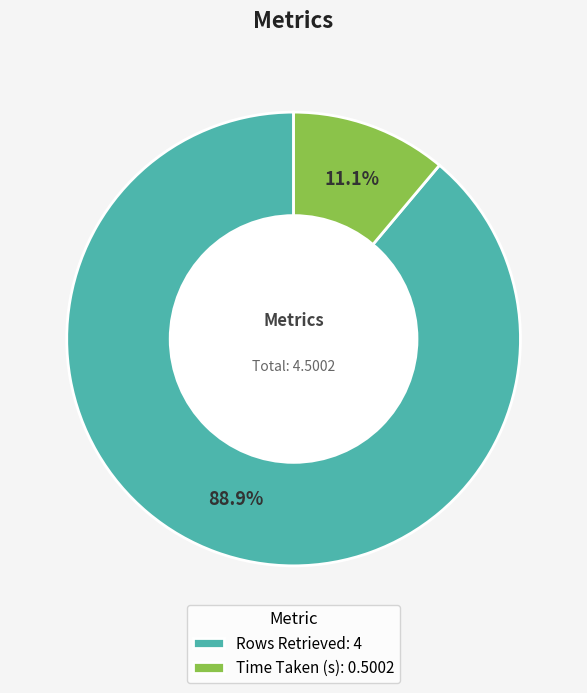

What is the majority slice?

Rows Retrieved